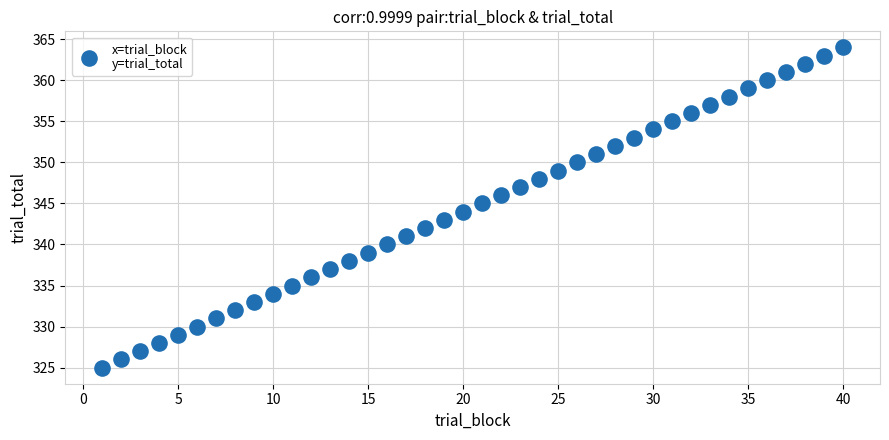

What is the range of Y values (max minus min)?

39